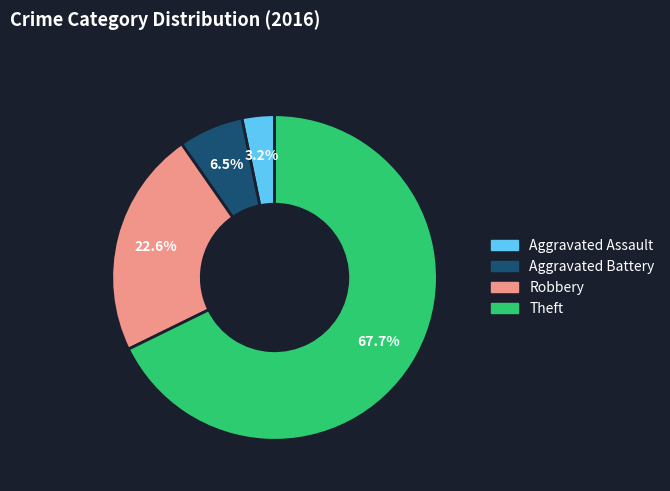

True or false: Aggravated Assault accounts for 3% of the total.

True